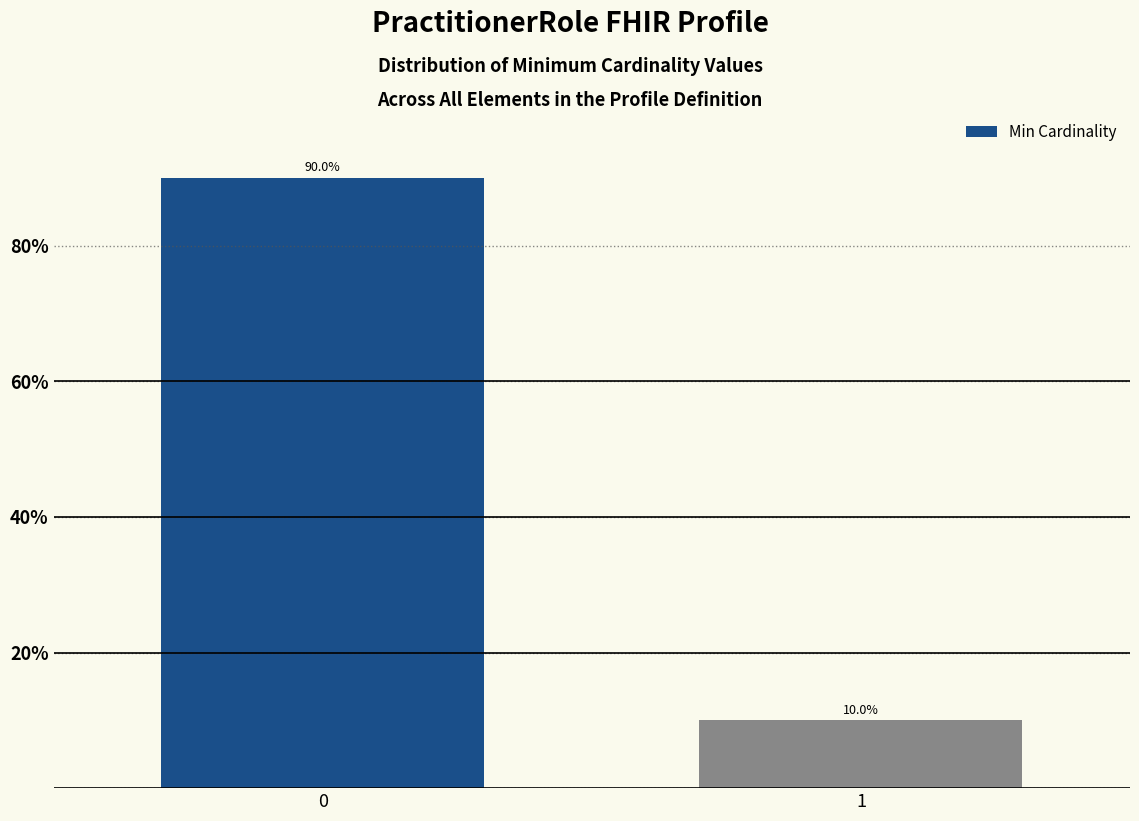

Reading left to right, extract all data points from this chart.

0=90	1=10